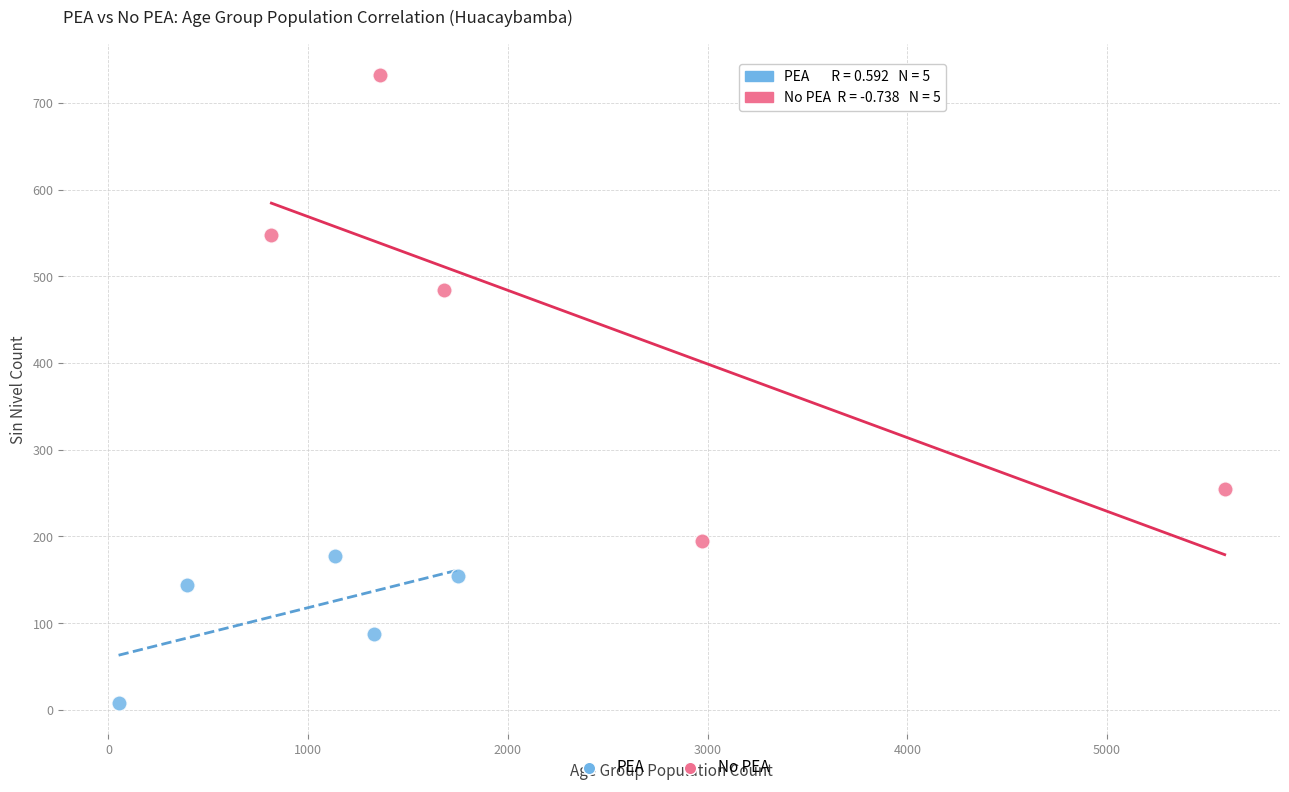

Which series contains the highest Y value?

No PEA